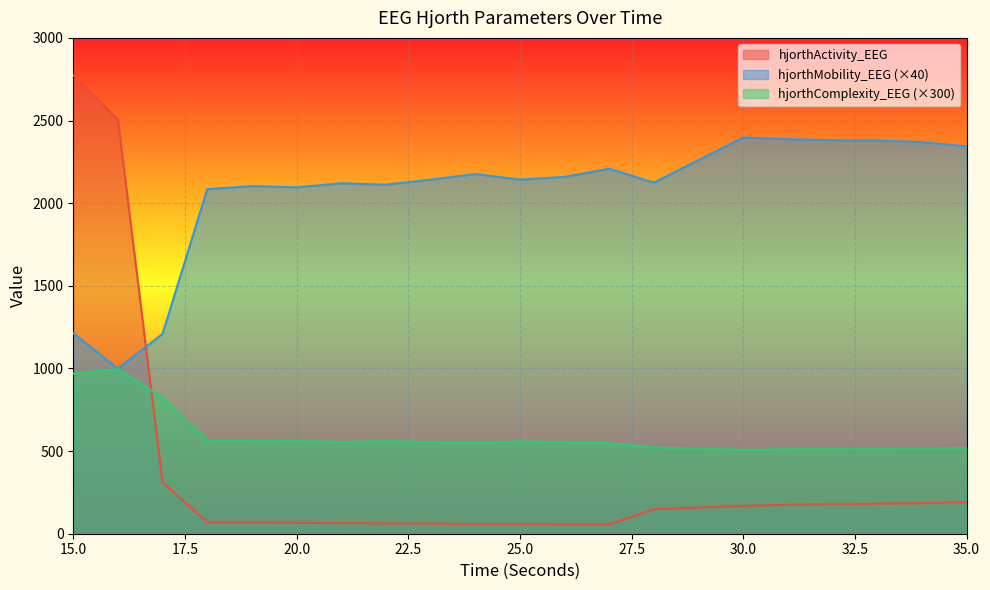

Between 27 and 34, which is larger?

34